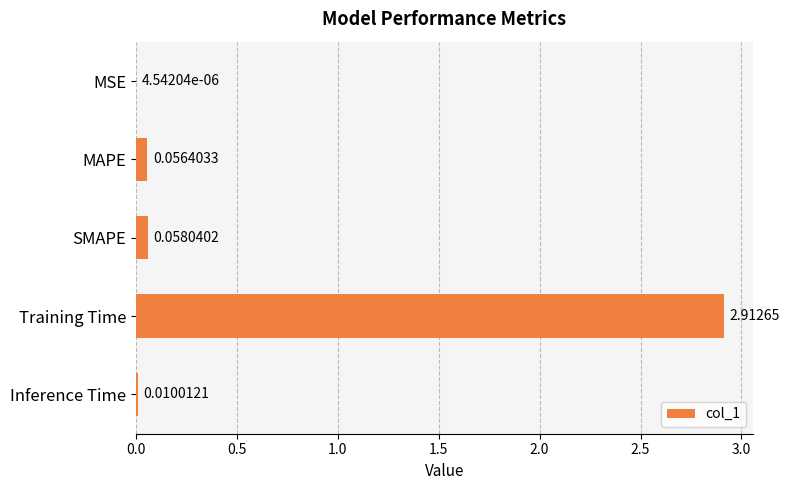

At which category does the chart reach its peak across all series?

Training Time